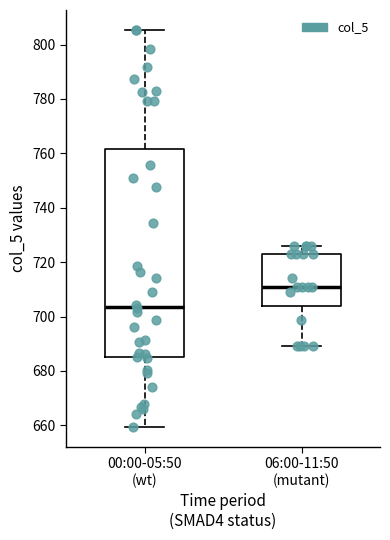

Comparing the boxes themselves (not the whiskers), which one is the tallest?

00:00-05:50 (wt)